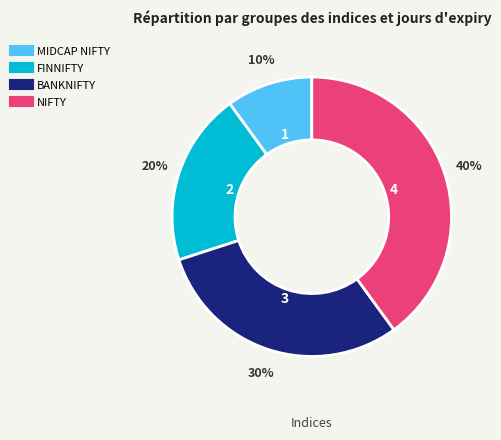

True or false: FINNIFTY accounts for 20% of the total.

True